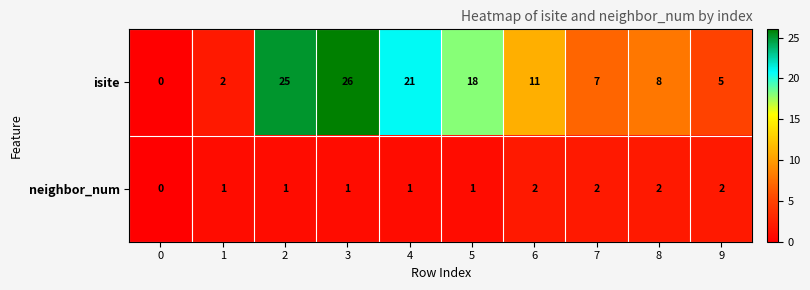

What is the maximum value shown in the chart?

26